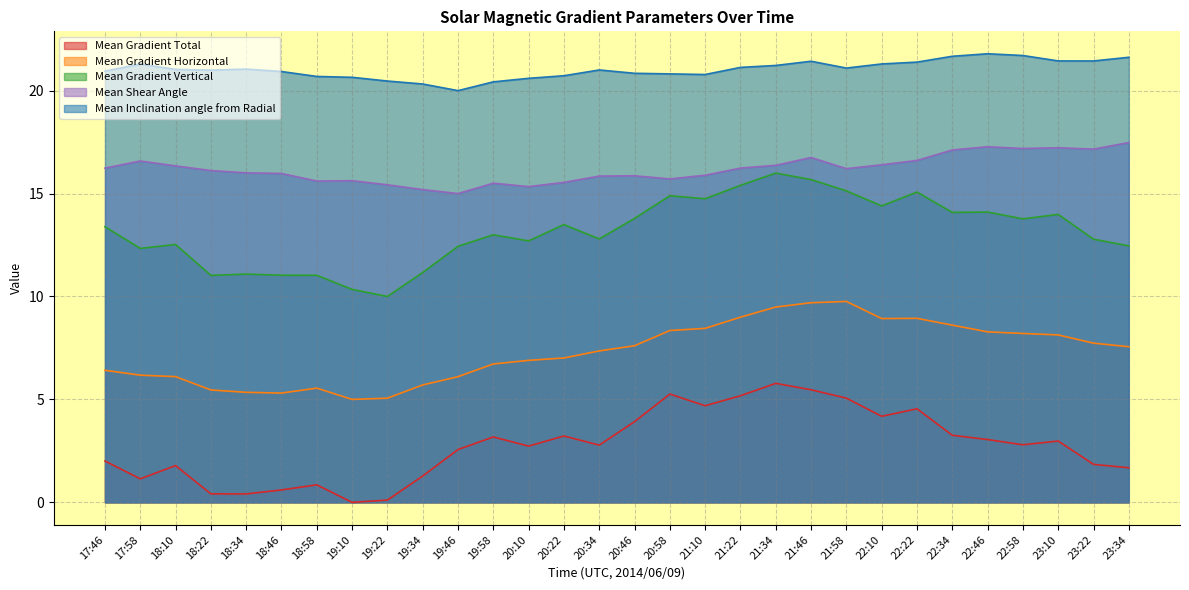

Which series has the largest total across all categories?

Mean Inclination angle from Radial